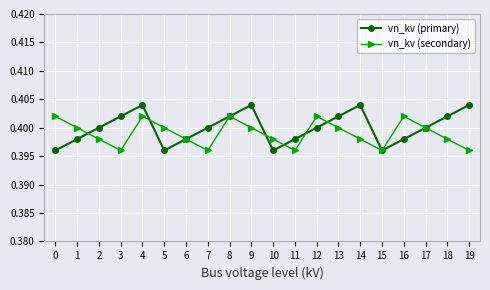

Rank the series at 16 from highest to lowest value.

vn_kv (secondary), vn_kv (primary)